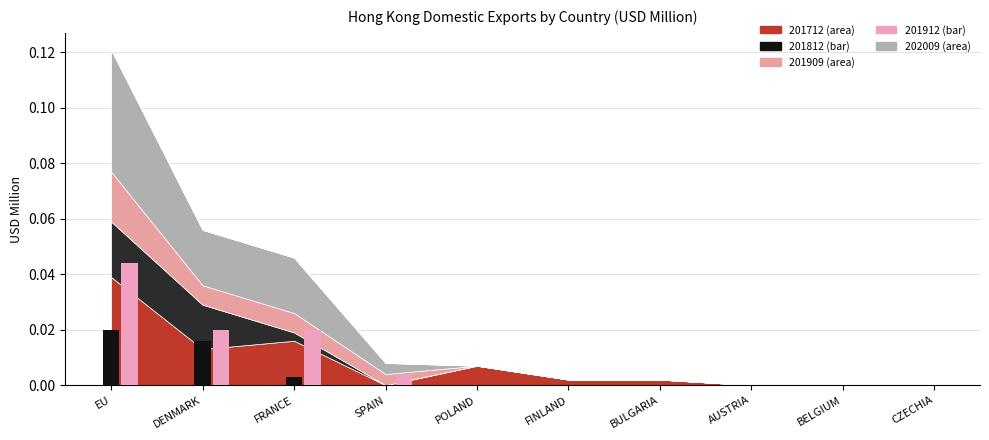

How many groups of bars are there?

10